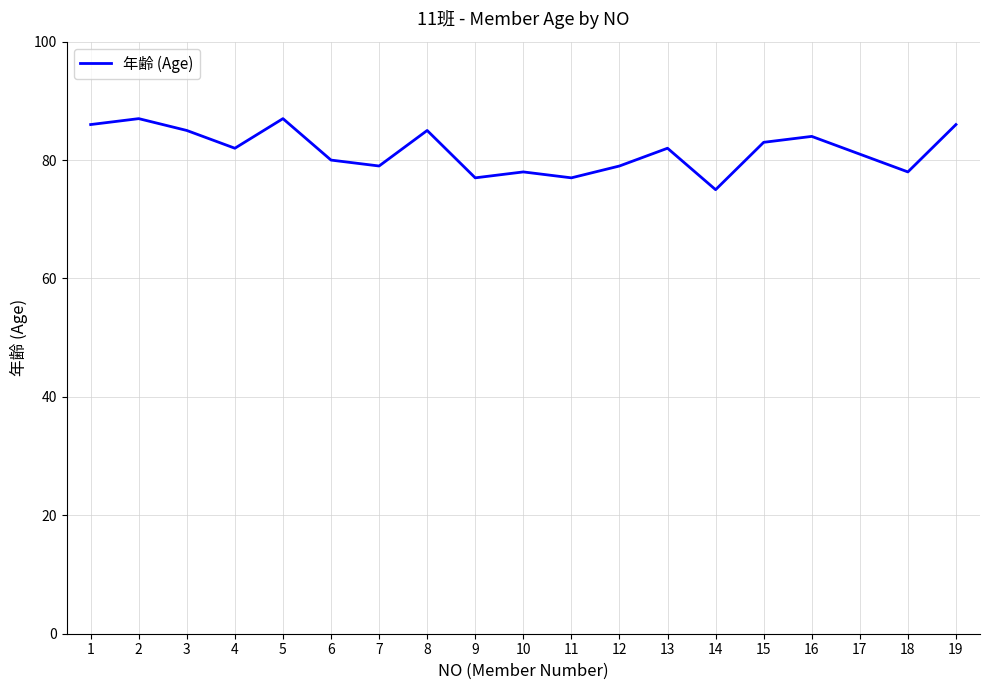

Reading left to right, what are all the values shown in this chart?

86	87	85	82	87	80	79	85	77	78	77	79	82	75	83	84	81	78	86